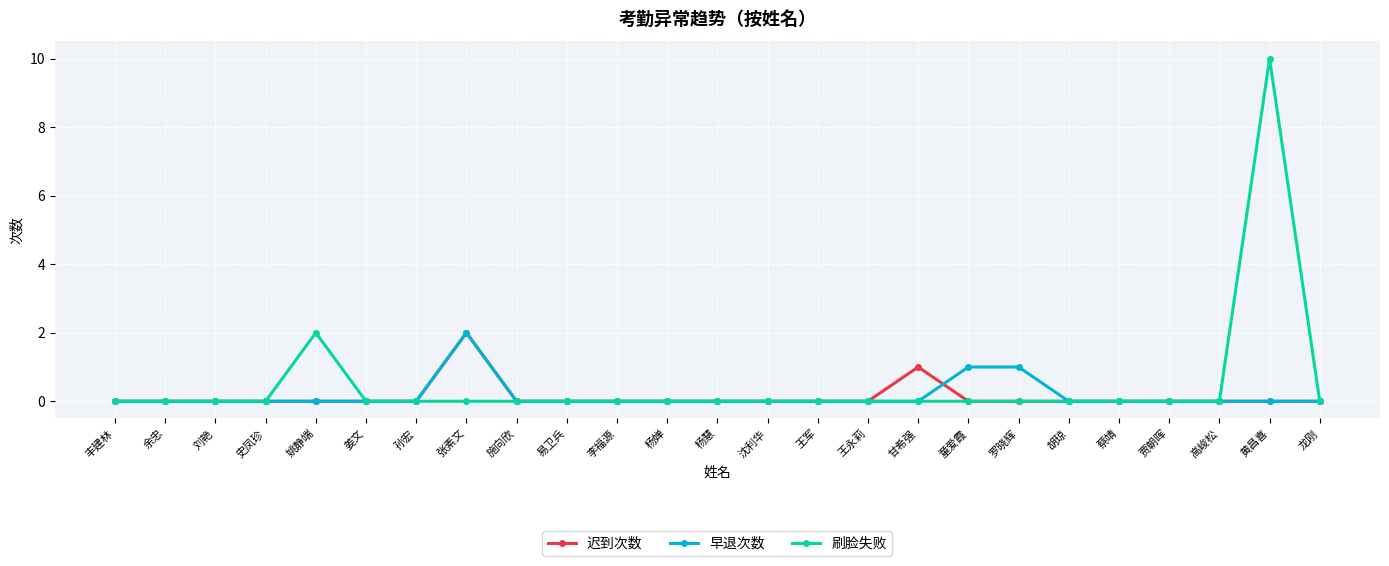

What is the sum of all 早退次数 values?

4